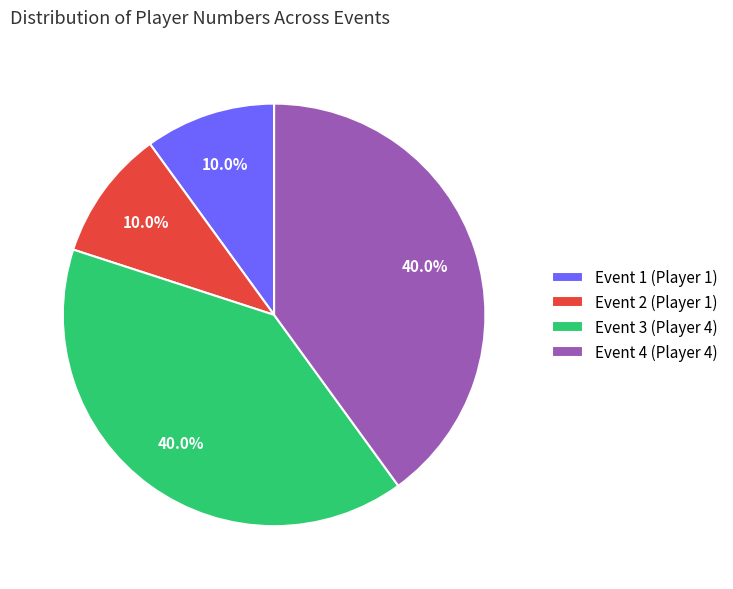

Approximately how many times larger is the value at Event 4 compared to Event 3?

1.0